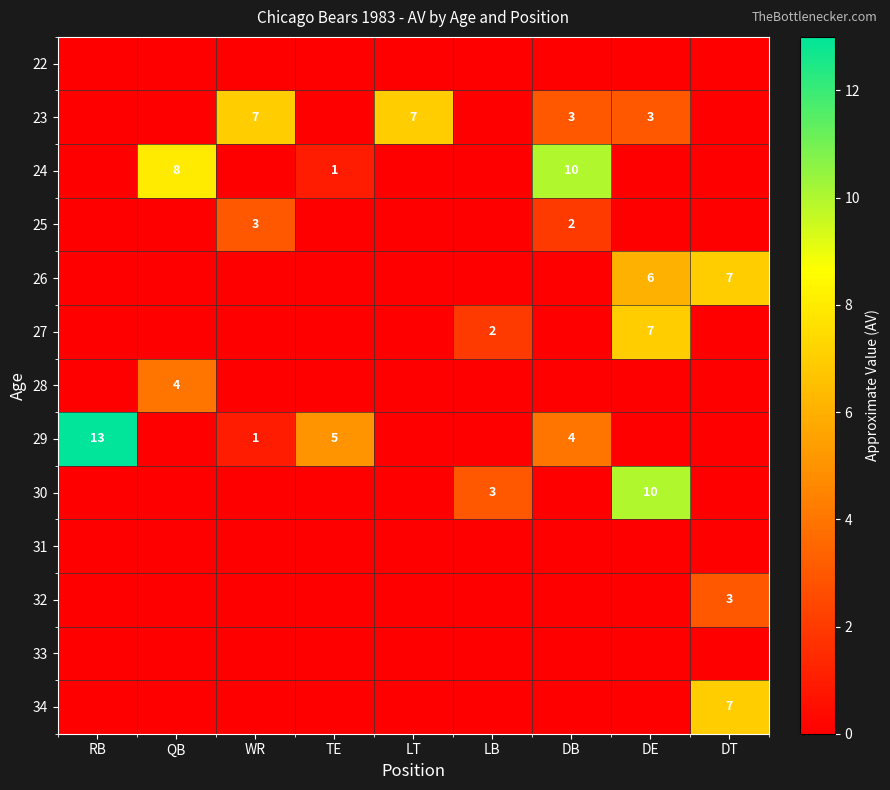

Between WR and RB, which is larger?

WR